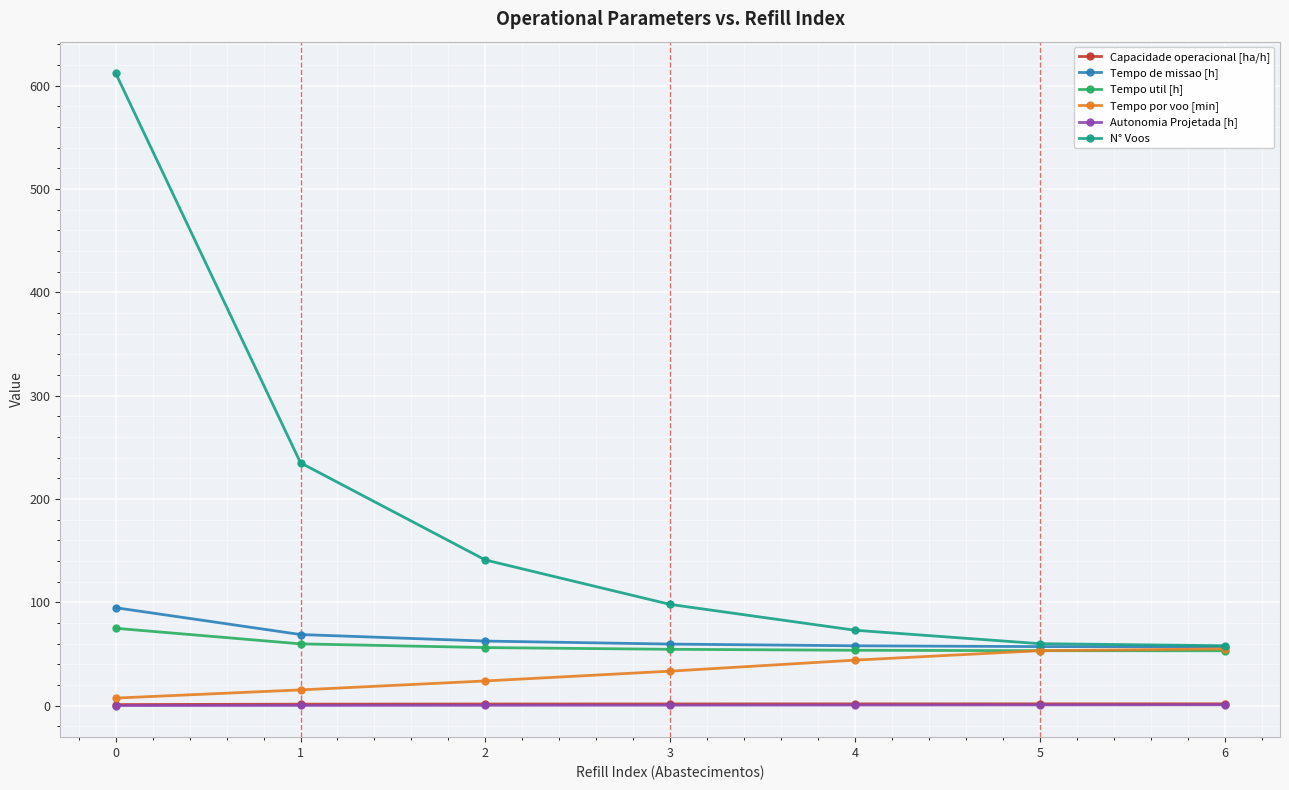

True or false: Tempo util [h] and Capacidade operacional [ha/h] cross at least once.

False